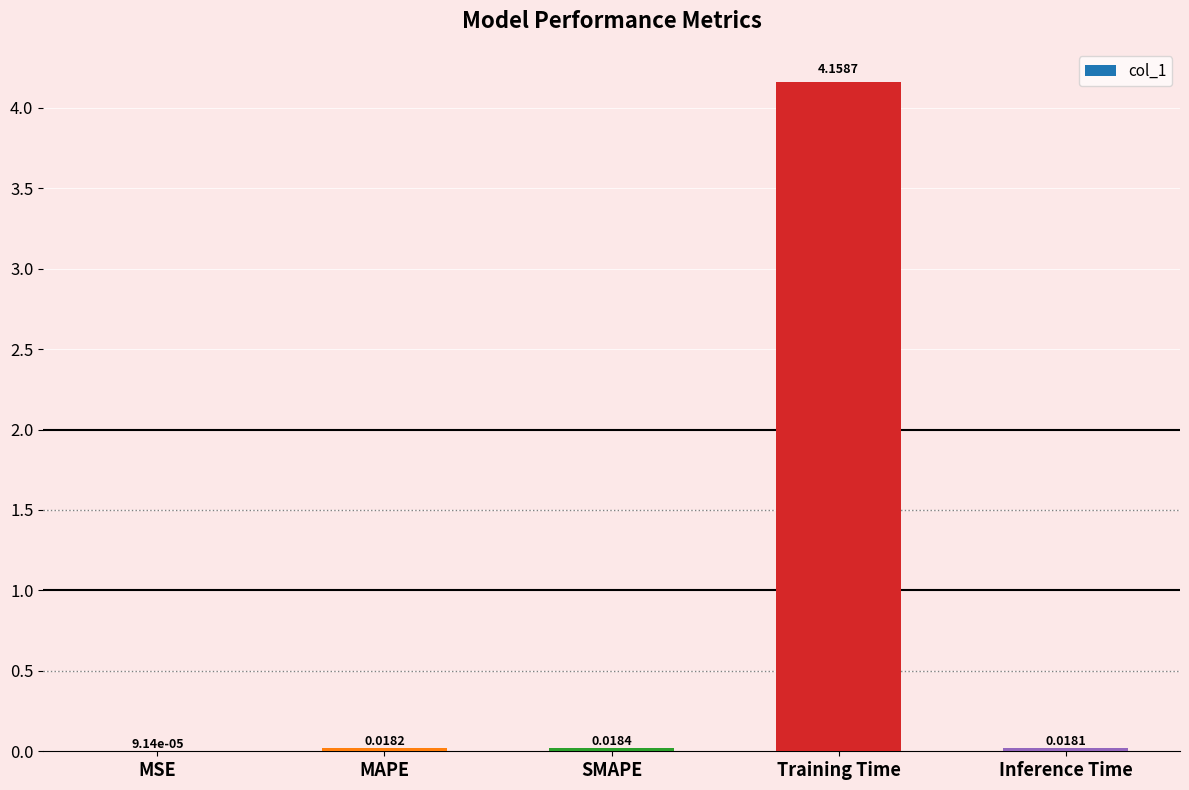

Which has a higher value, MSE or Training Time?

Training Time